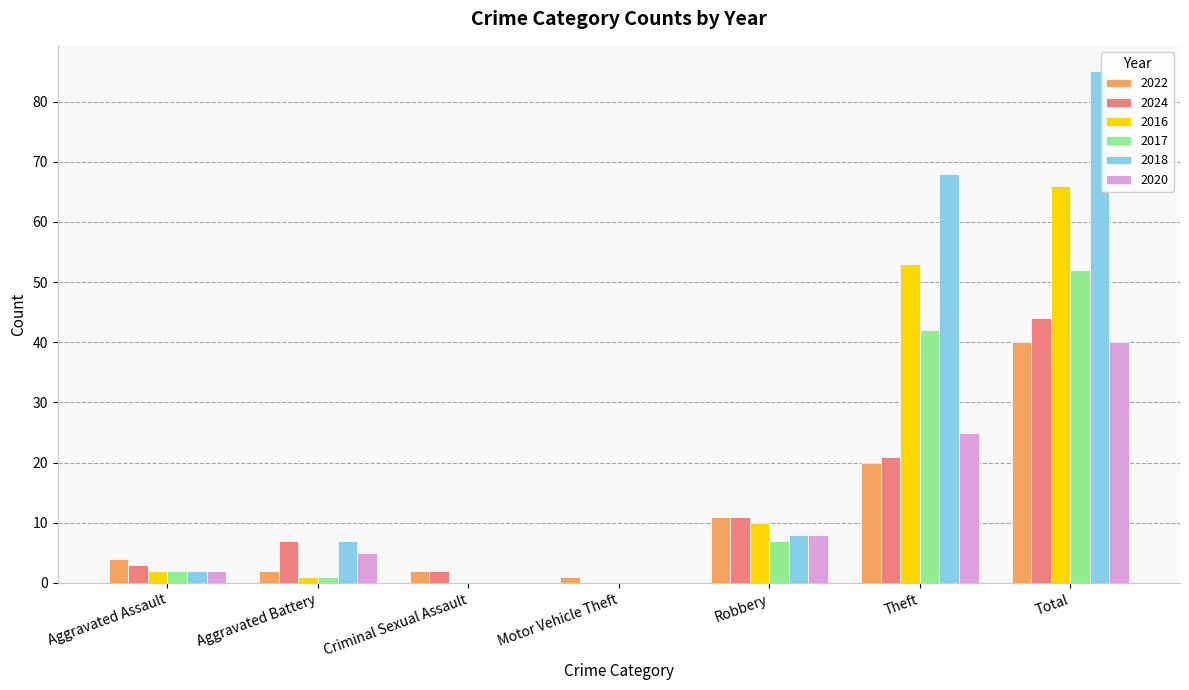

What is the greatest value displayed?

85